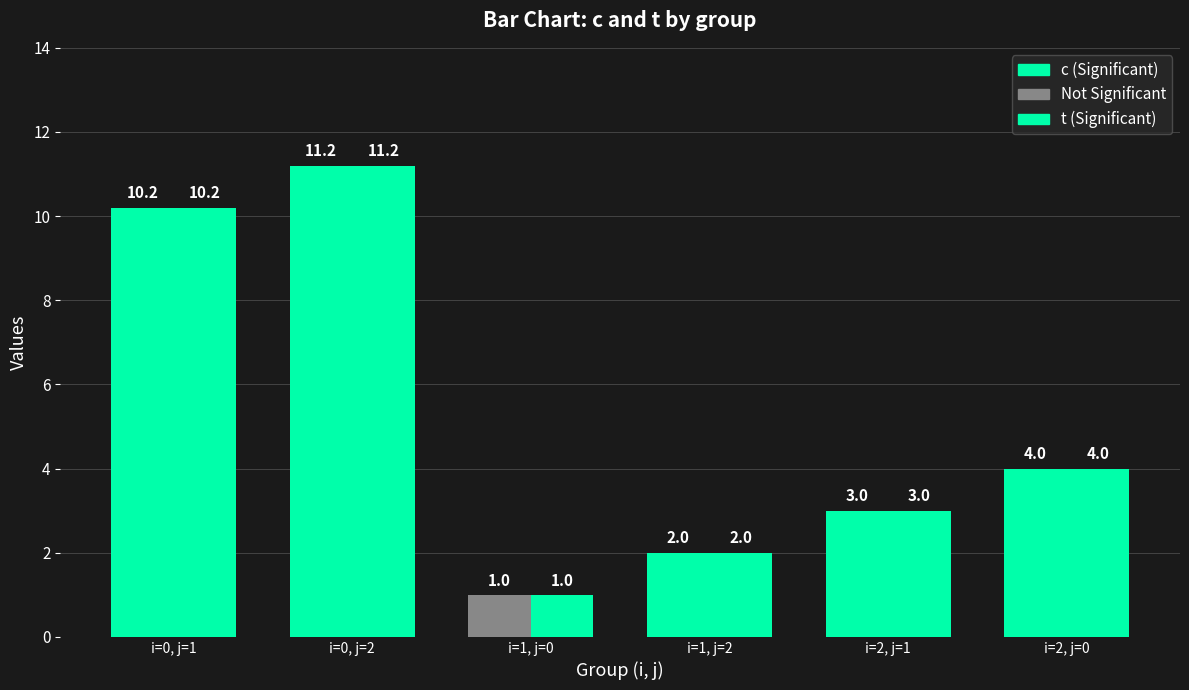

Between i=1, j=0 and i=0, j=2, which is larger?

i=0, j=2